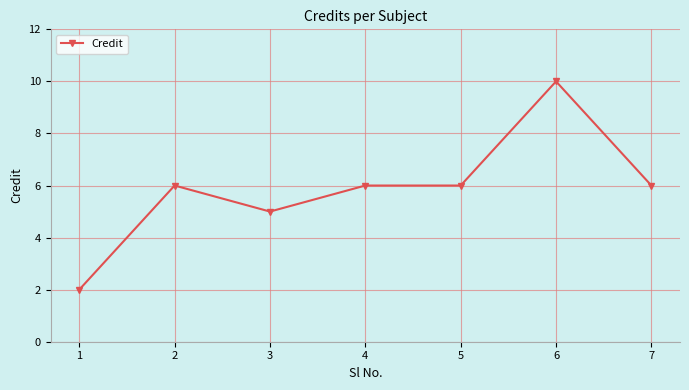

What is the smallest value displayed?

2